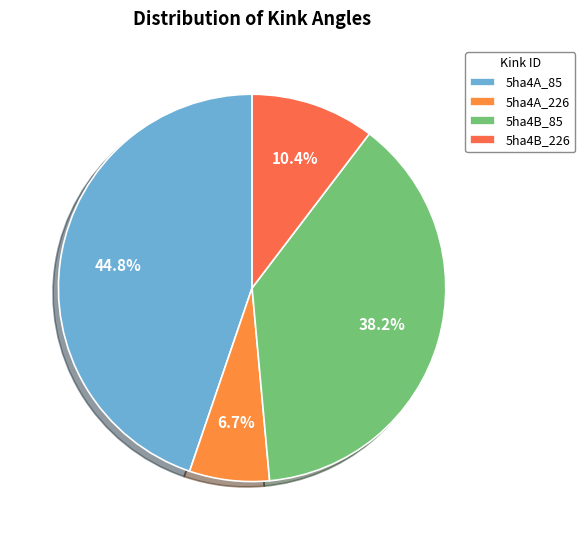

Which category has the smallest portion of the pie?

5ha4A_226